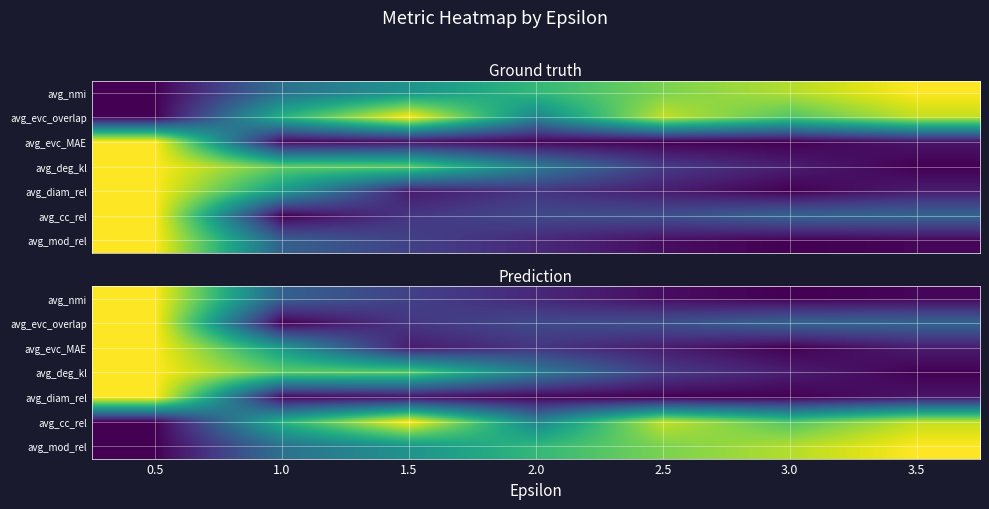

What is the sum of the avg_evc_MAE values at 3.0 and 1.0?

0.5